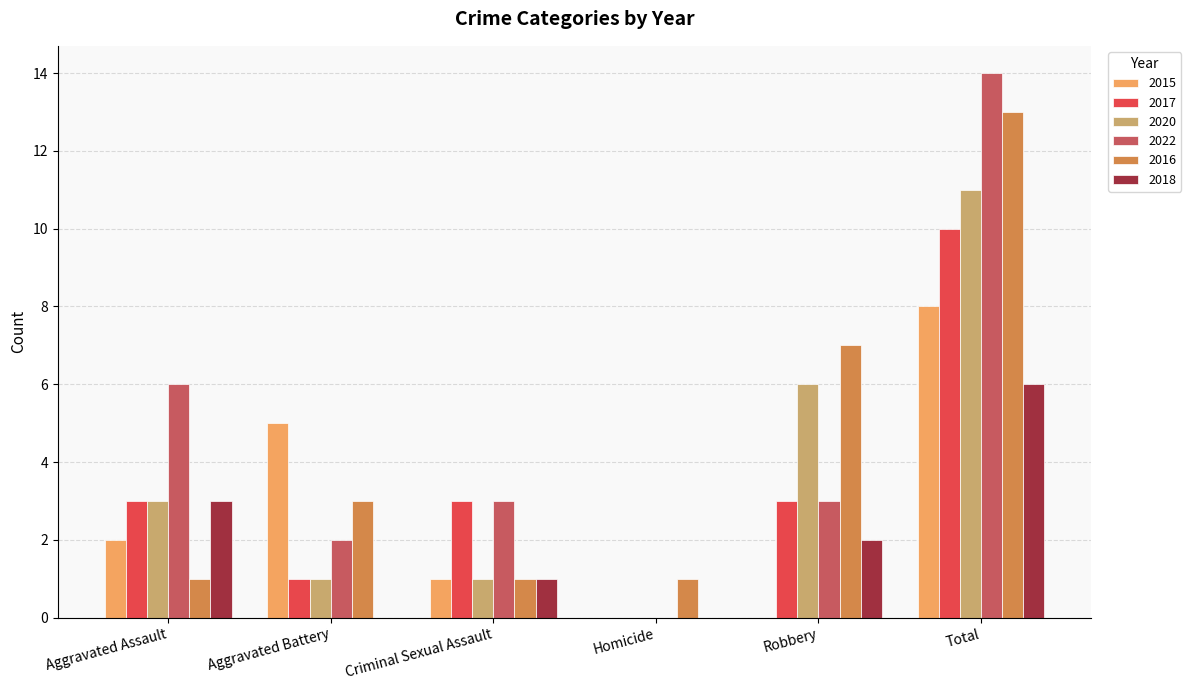

The 2020 series shows 1 at Criminal Sexual Assault. True or false?

True